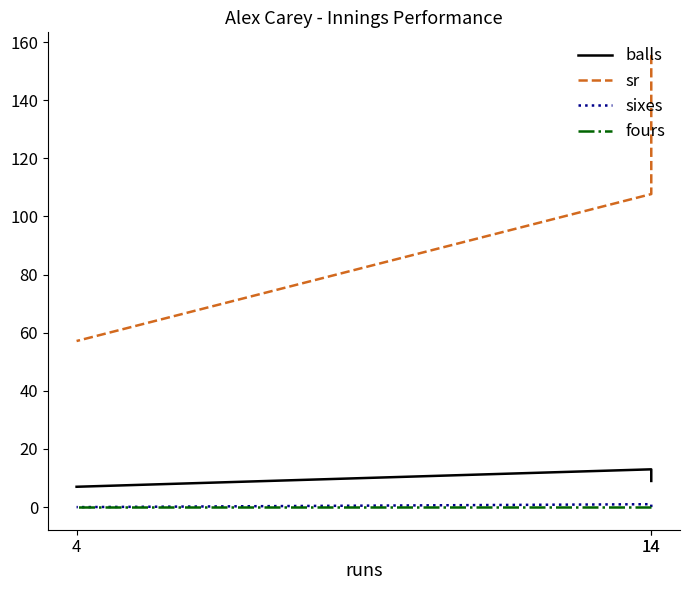

Between 14 and 4, which series saw the biggest shift?

sr